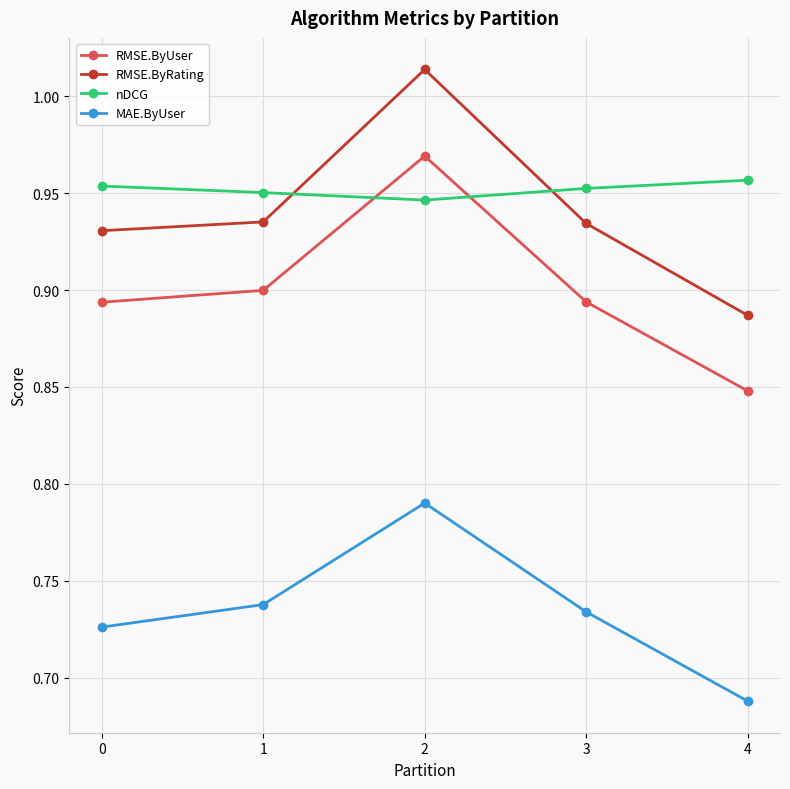

Rank the series by their maximum value, from lowest to highest.

MAE.ByUser, nDCG, RMSE.ByUser, RMSE.ByRating